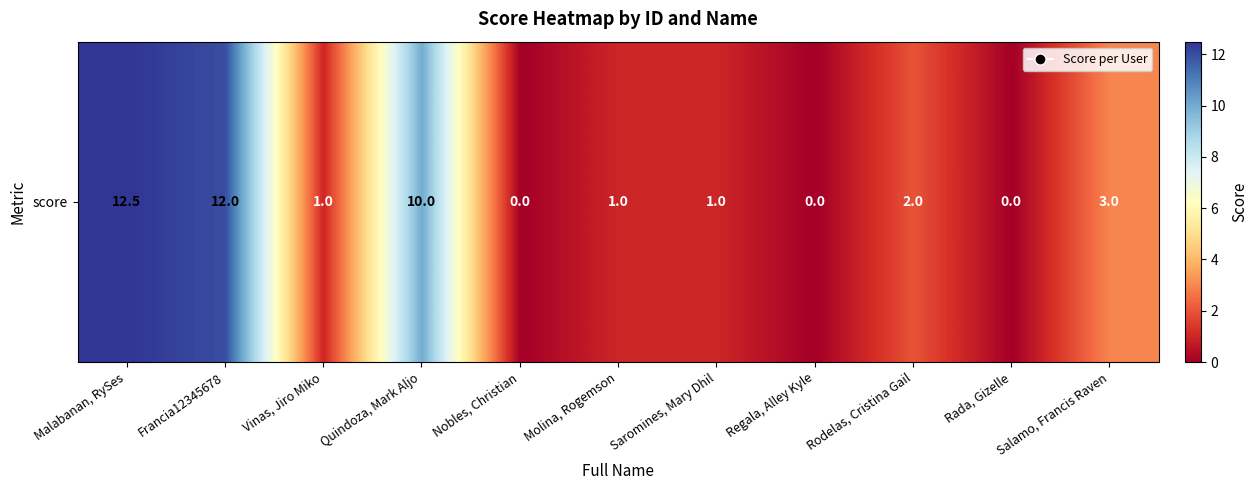

How many series are shown in this chart?

1